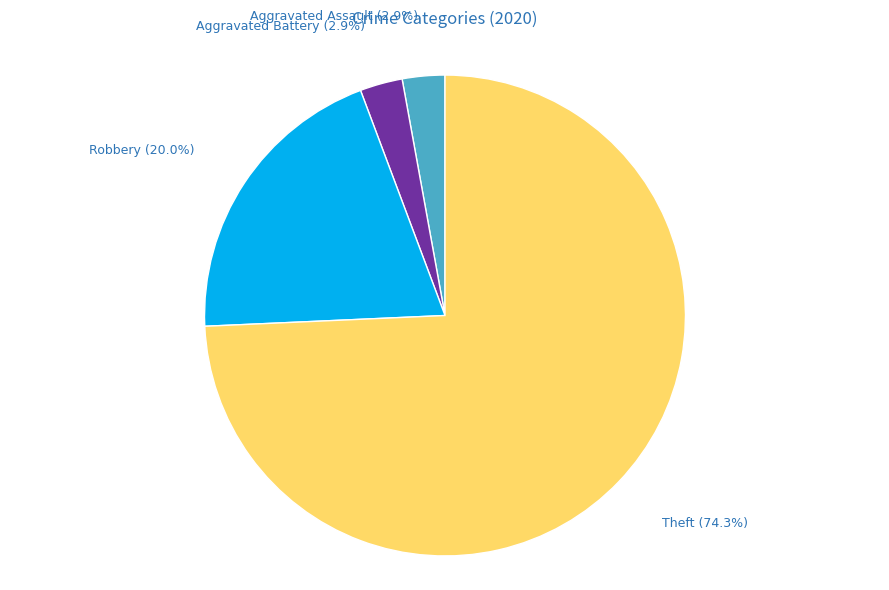

Is there a majority slice in this chart?

Yes